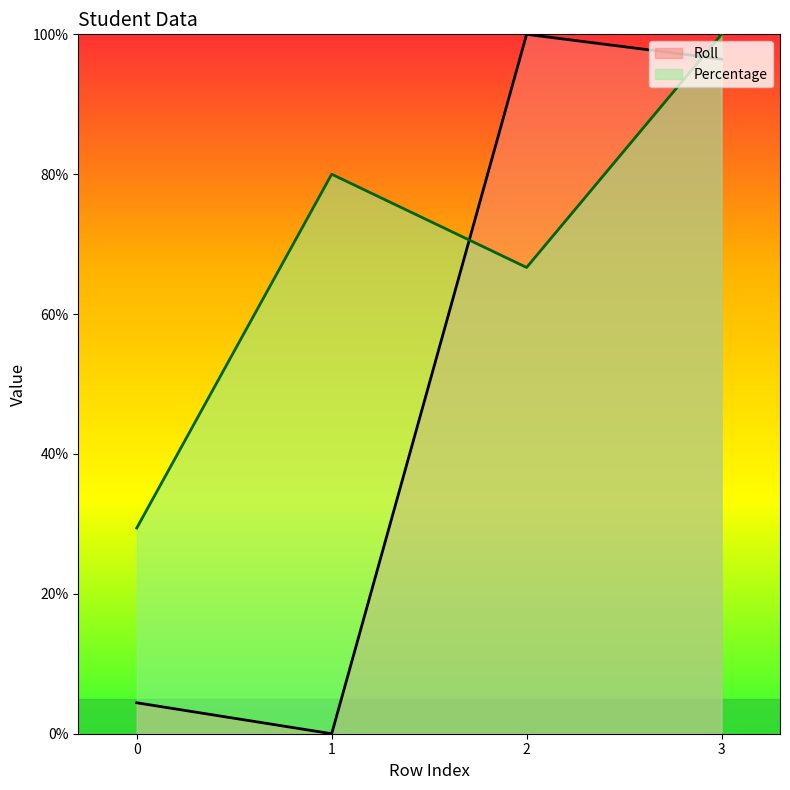

What is the value of the Percentage point at the 3rd from the left?

66.7